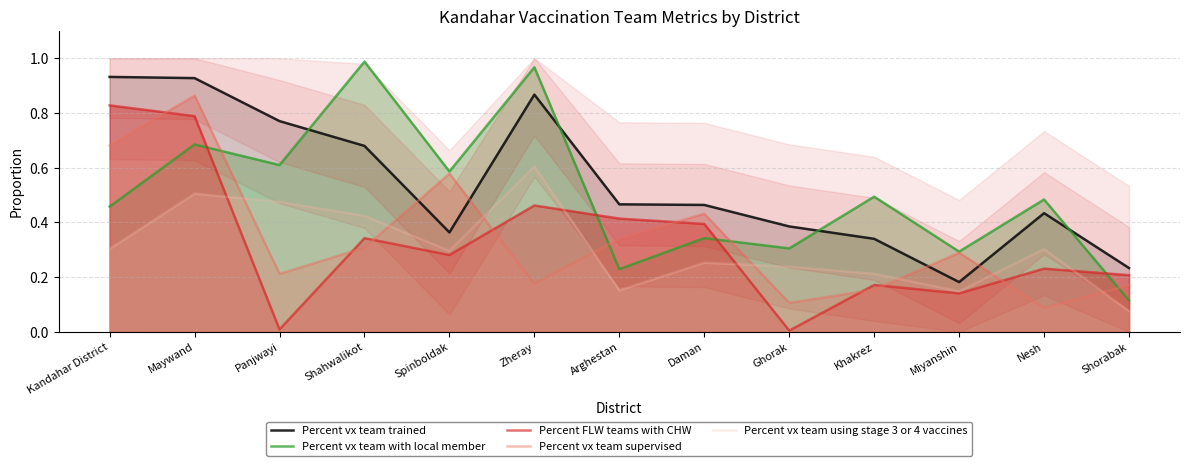

What is the difference between the highest and lowest values at Shahwalikot?

0.7